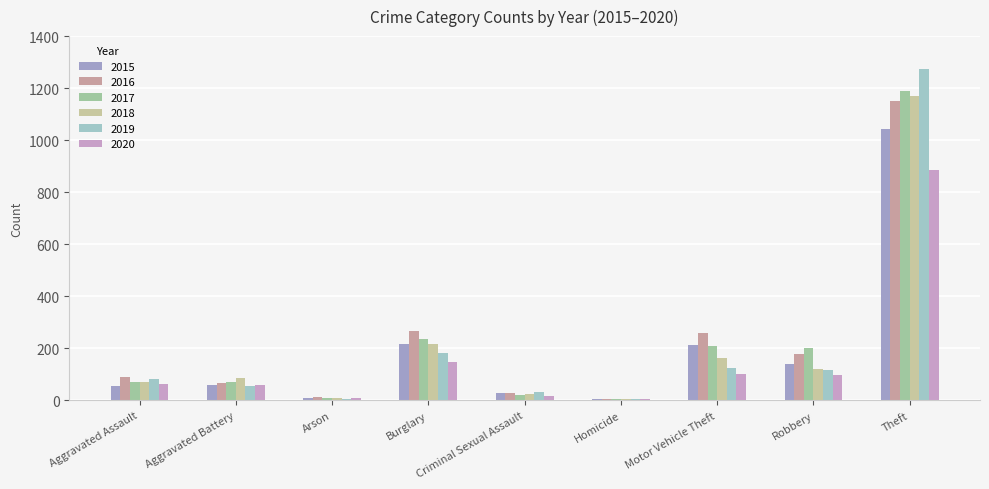

What is the average value of the 2018 series?

207